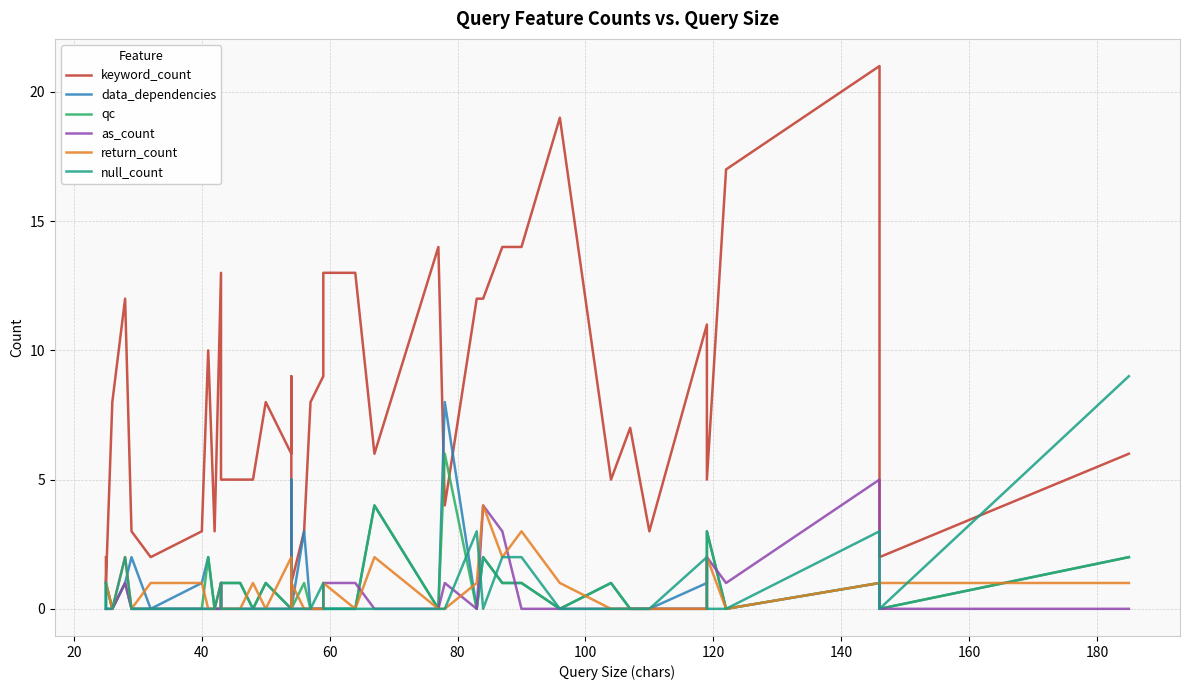

Where is the first local minimum for qc?

40